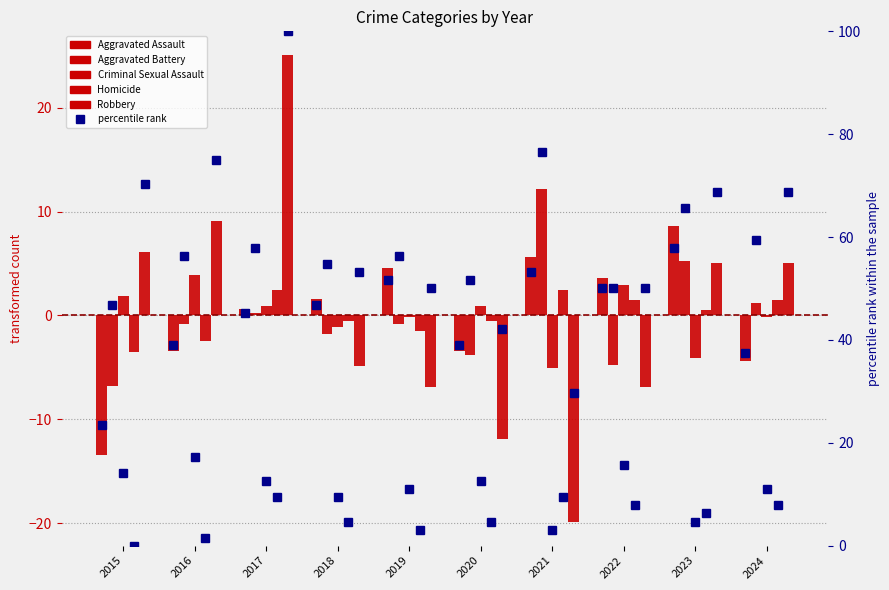

What is the difference between the maximum and minimum values in the Homicide series?

6.0